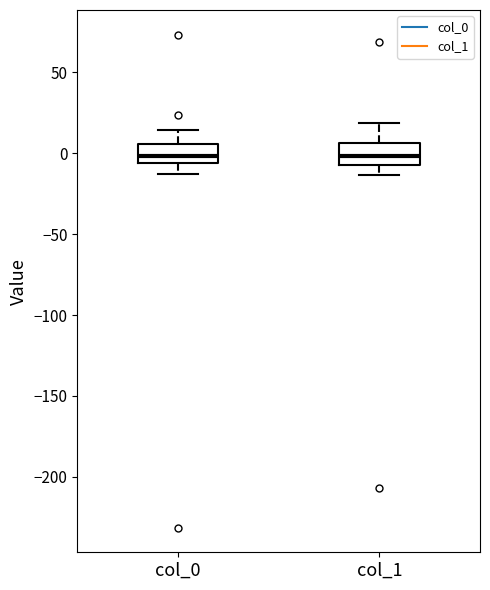

Reading left to right, transcribe this box plot: for each box, give where its median line is, the range the box spans, and where its two whiskers end, as read against the y-axis. The values are not printed on the chart, so give them approximately, as read against the axis.

col_0: median 0, box -5 to 5, whiskers -15 to 15
col_1: median 0, box -5 to 5, whiskers -15 to 20